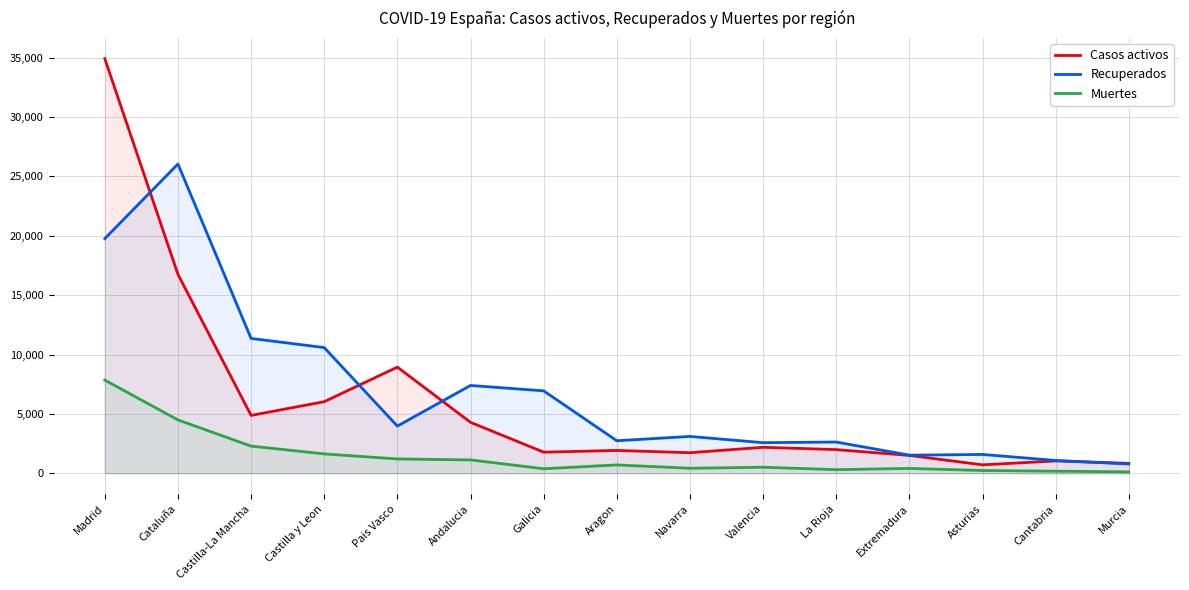

Which has a higher value, Castilla-La Mancha or Murcia?

Castilla-La Mancha